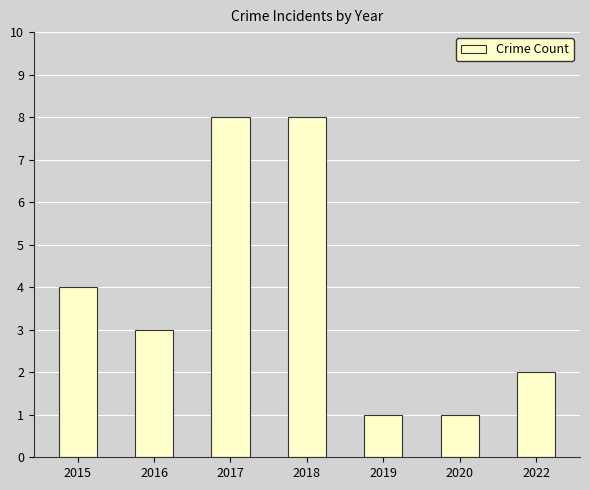

Which has a higher value, 2016 or 2017?

2017